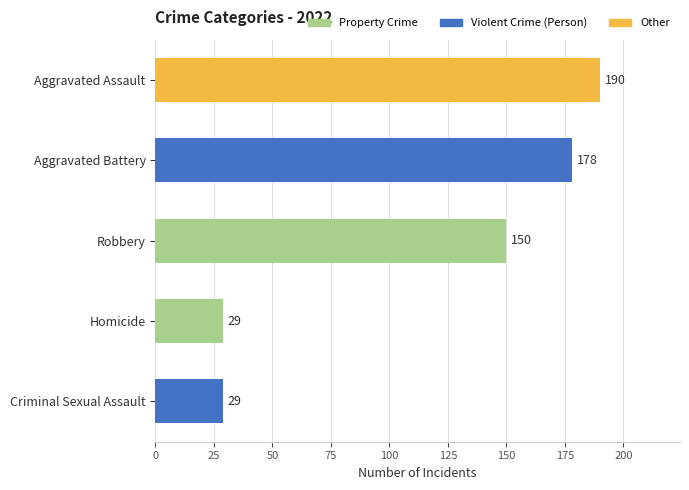

Approximately how many times larger is the value at Criminal Sexual Assault compared to Homicide?

1.0